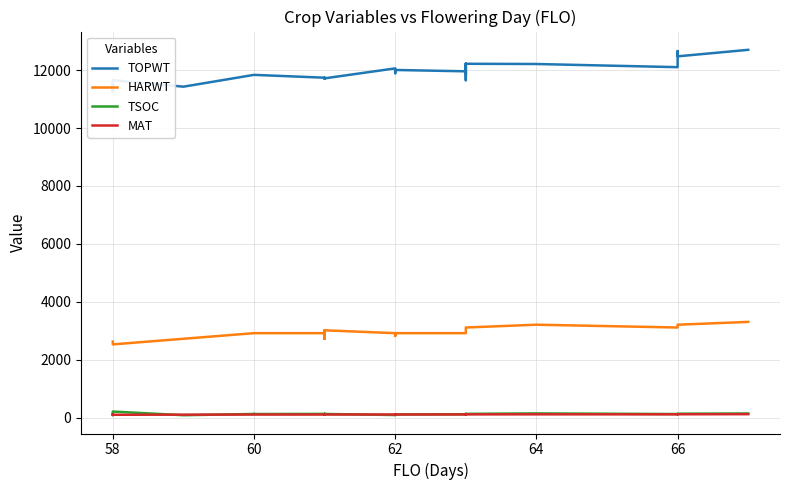

How many data points in HARWT are above 2916?

14